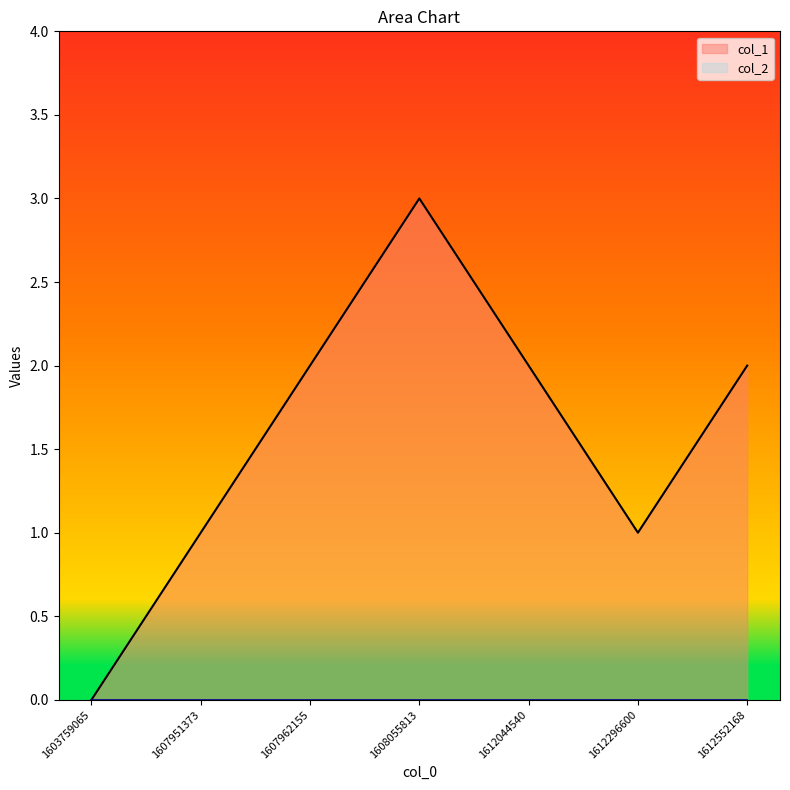

What is the difference between the values at 1612044540 and 1603759065?

2